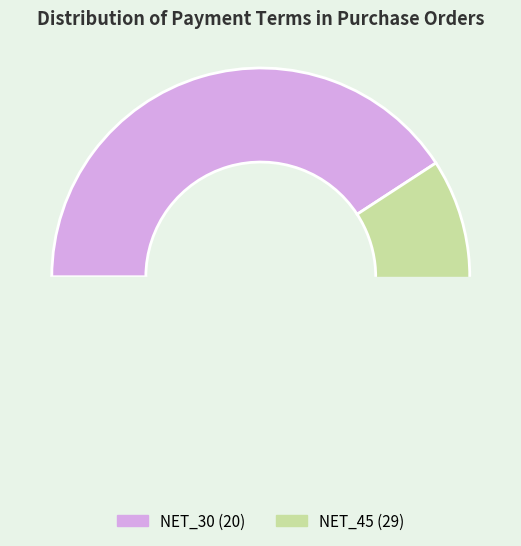

To the nearest percent, what portion does NET_30 represent?

41%